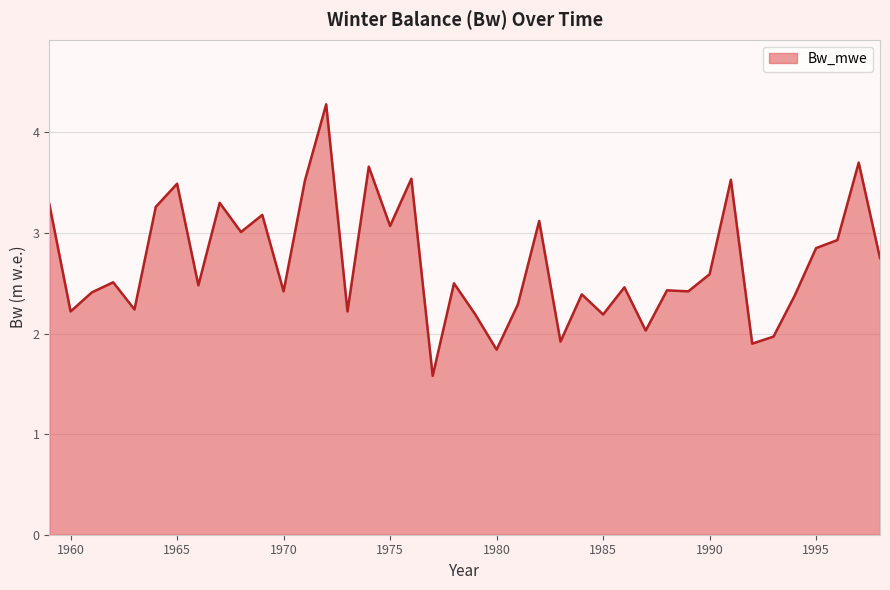

What is the greatest value displayed?

4.3